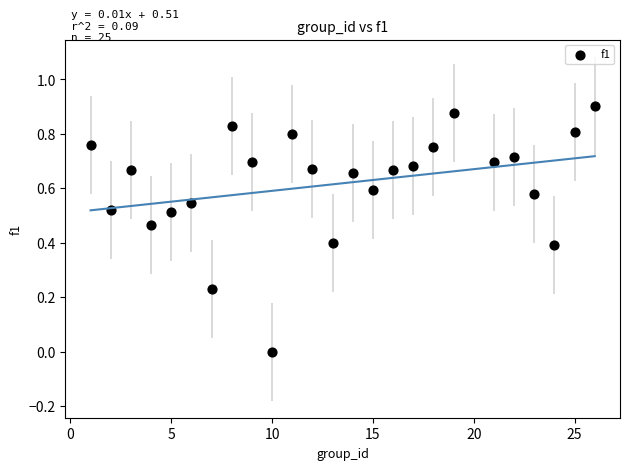

What is the range of X values (max minus min)?

25.0